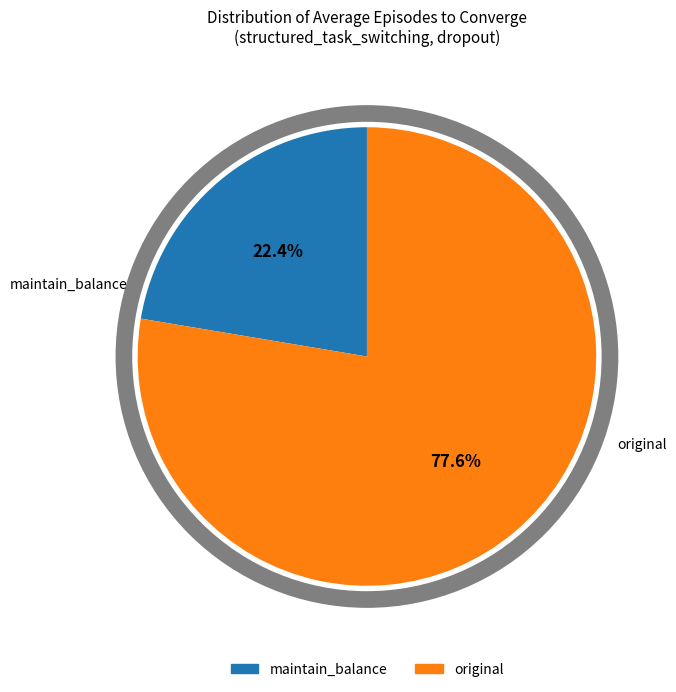

Is original the majority of the pie?

Yes